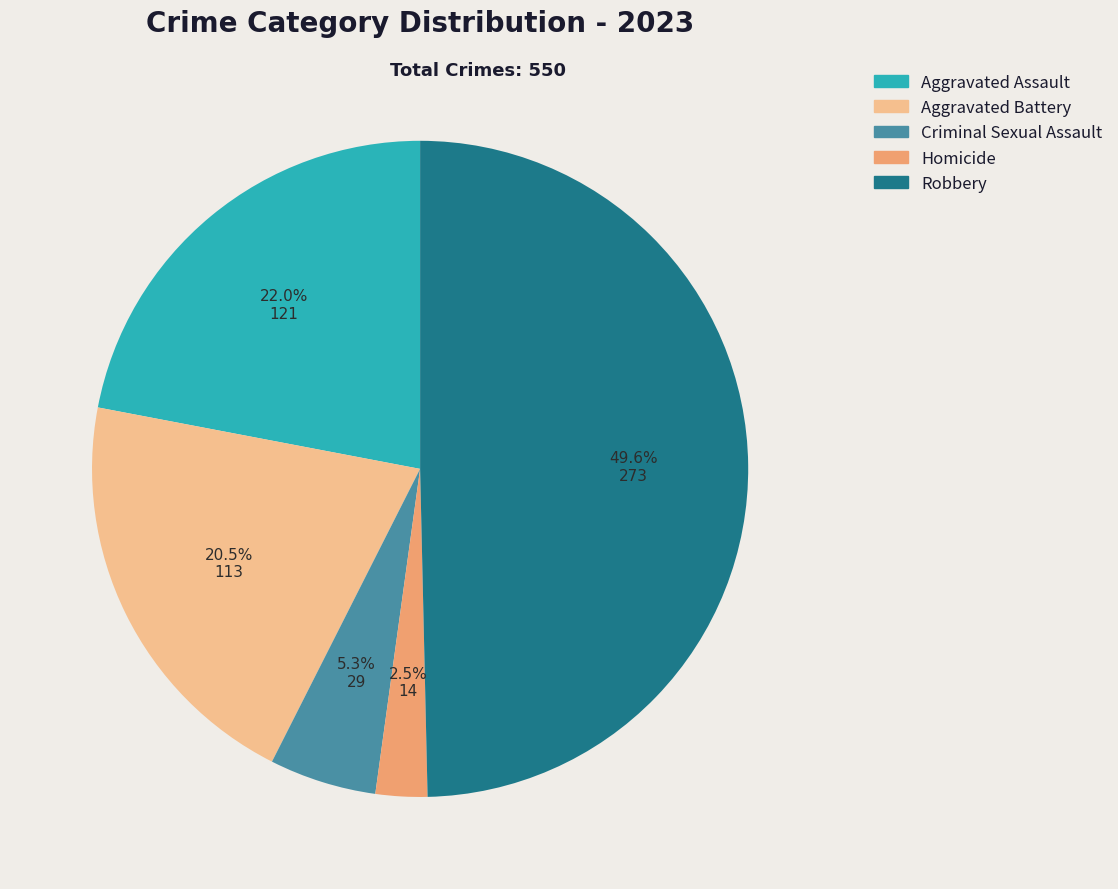

Is Aggravated Assault the majority of the pie?

No